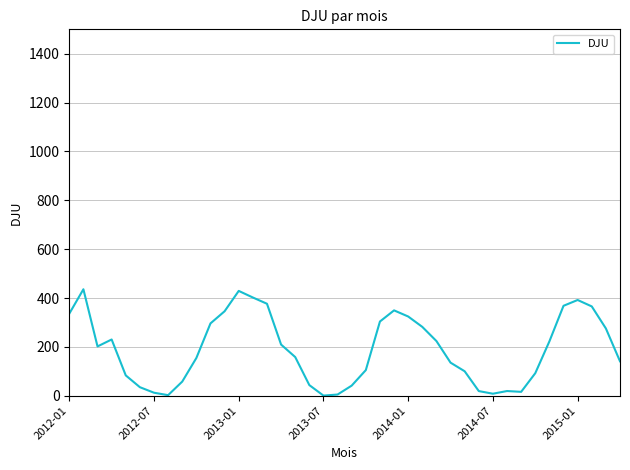

What is the difference between the maximum and minimum values?

435.3